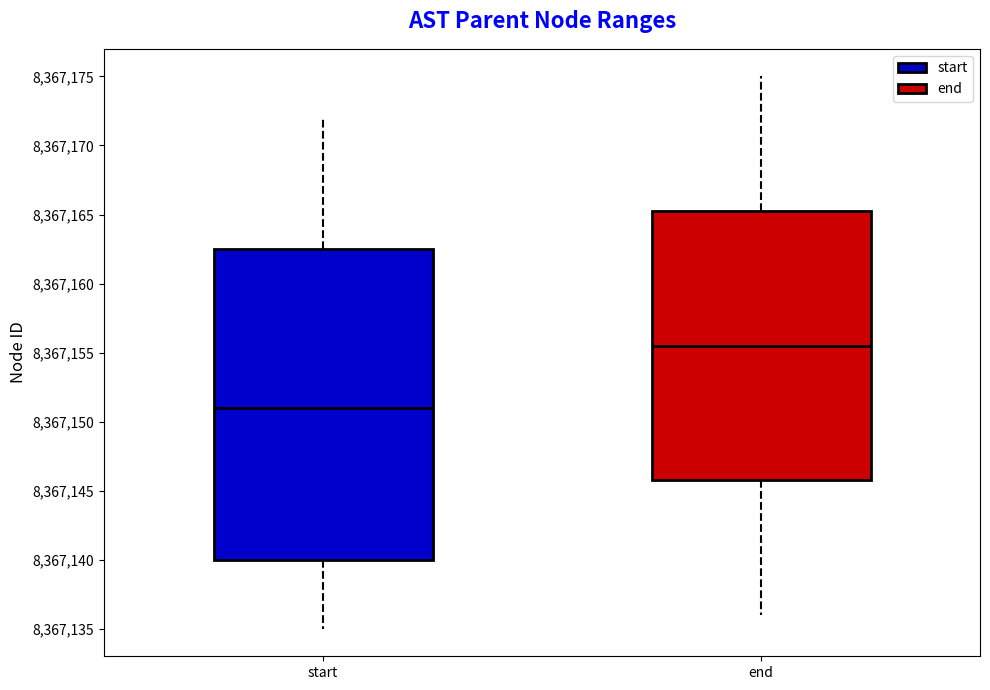

Reading left to right, transcribe this box plot: for each box, give where its median line is, the range the box spans, and where its two whiskers end, as read against the y-axis. The values are not printed on the chart, so give them approximately, as read against the axis.

start: median 8367151.0, box 8367140.0 to 8367162.5, whiskers 8367135.0 to 8367172.0
end: median 8367155.5, box 8367146.0 to 8367165.5, whiskers 8367136.0 to 8367175.0